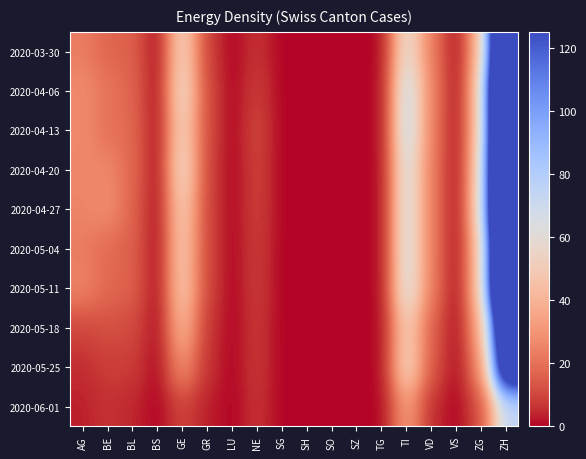

List the series in order of their peak value, highest first.

2020-04-20, 2020-04-06, 2020-04-13, 2020-04-27, 2020-05-04, 2020-05-11, 2020-03-30, 2020-05-18, 2020-05-25, 2020-06-01